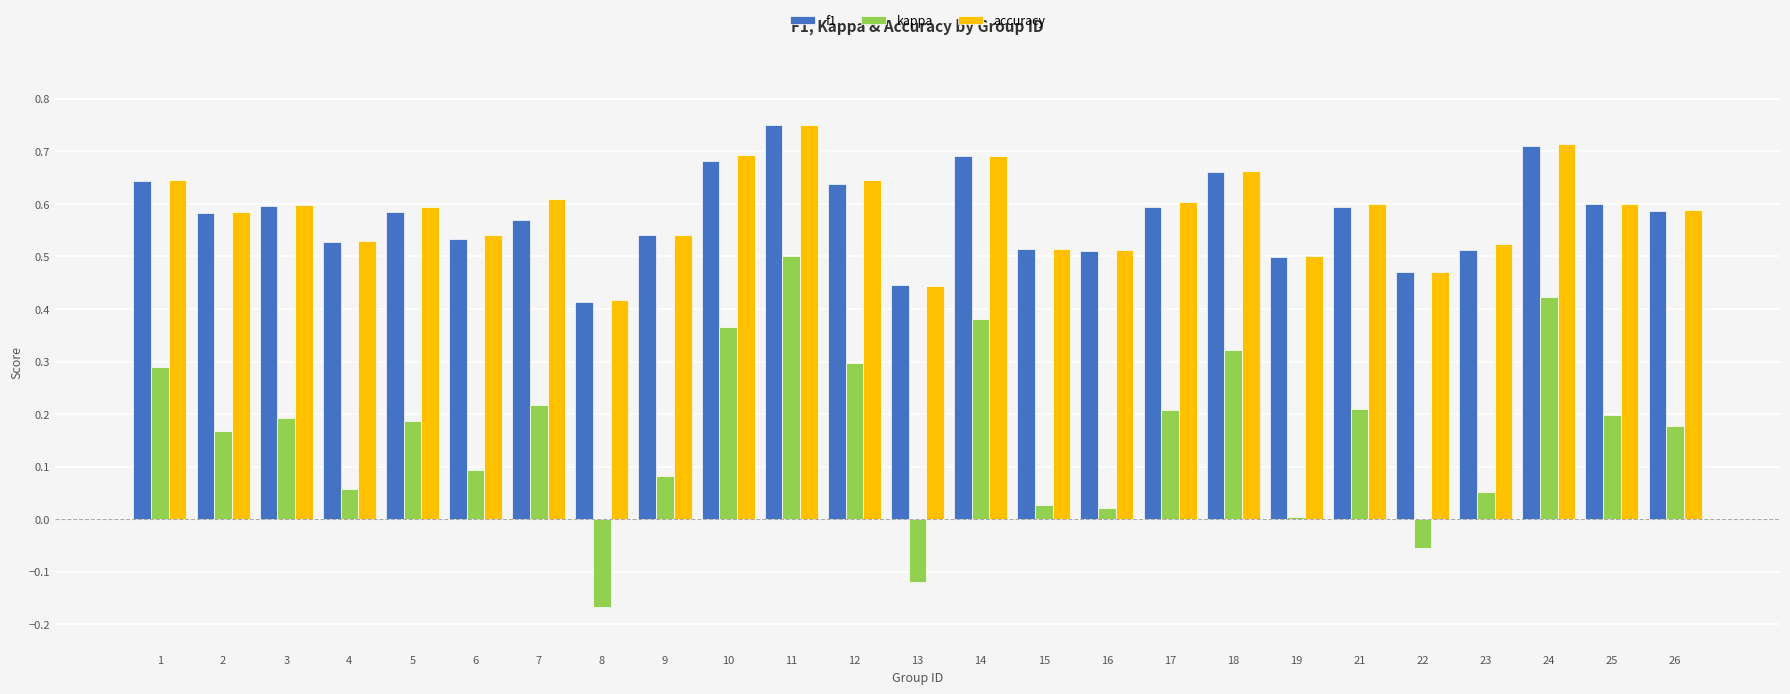

Which category has the lowest value across all series?

8